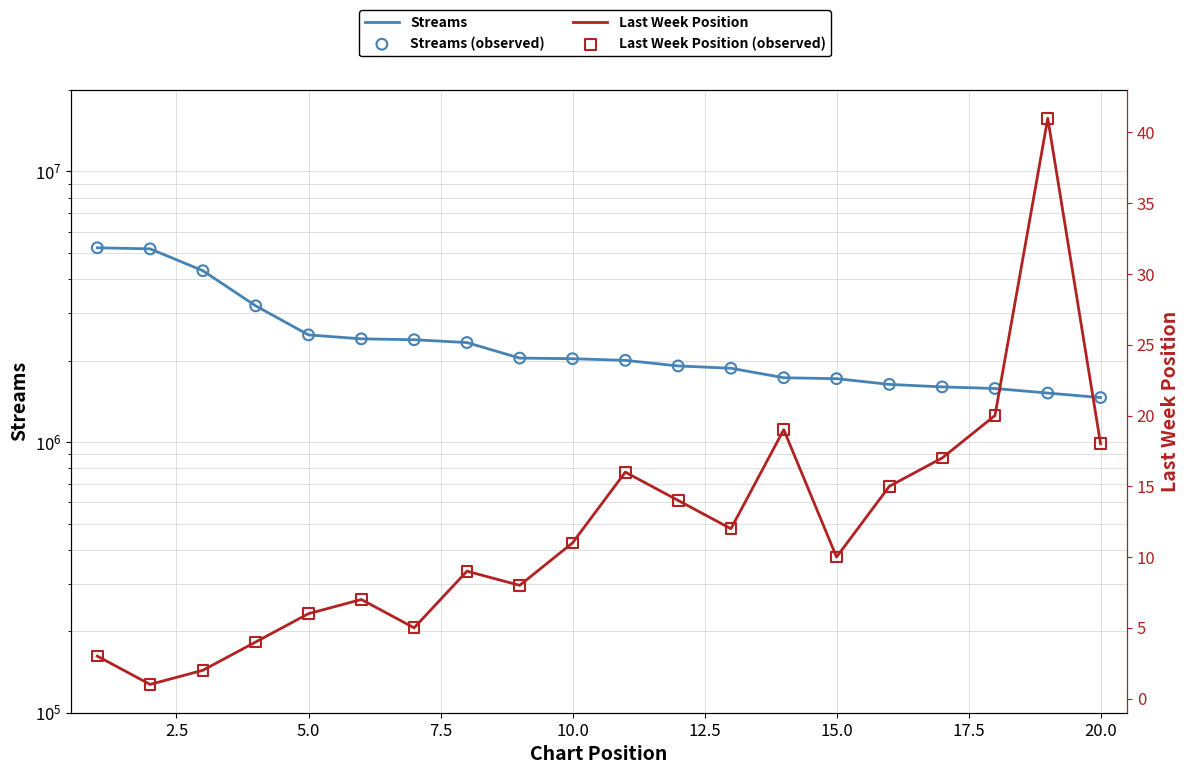

Which series has the widest spread of Y values?

Streams